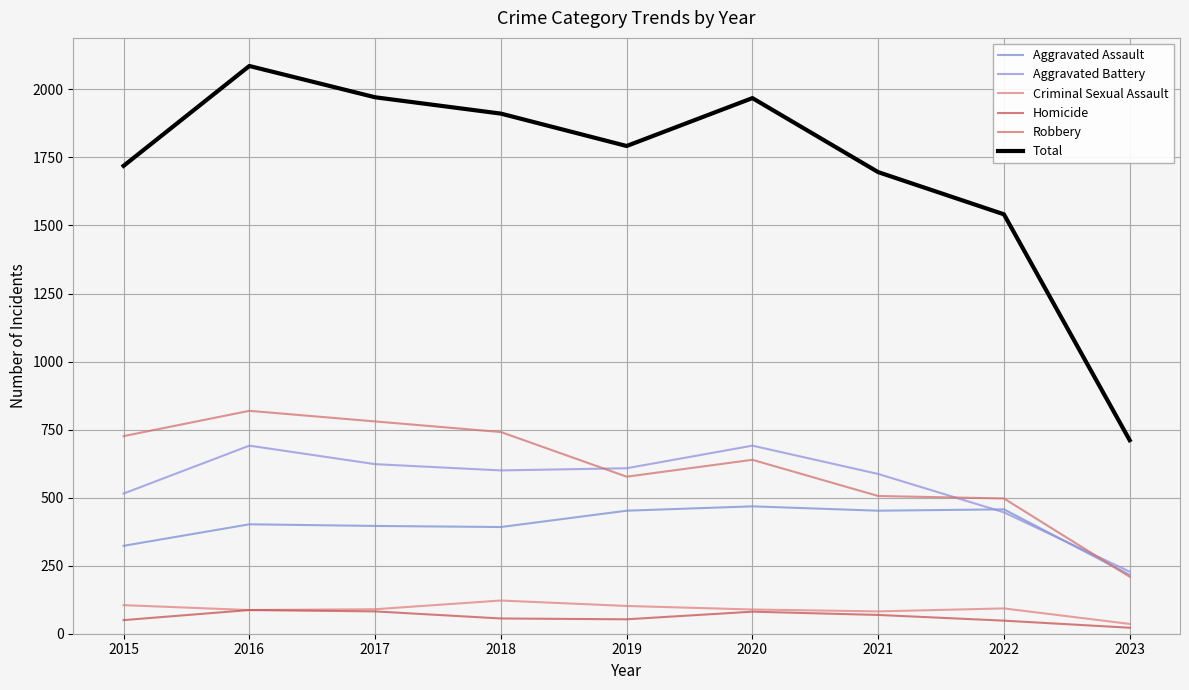

Where is the first local minimum for Aggravated Battery?

2018